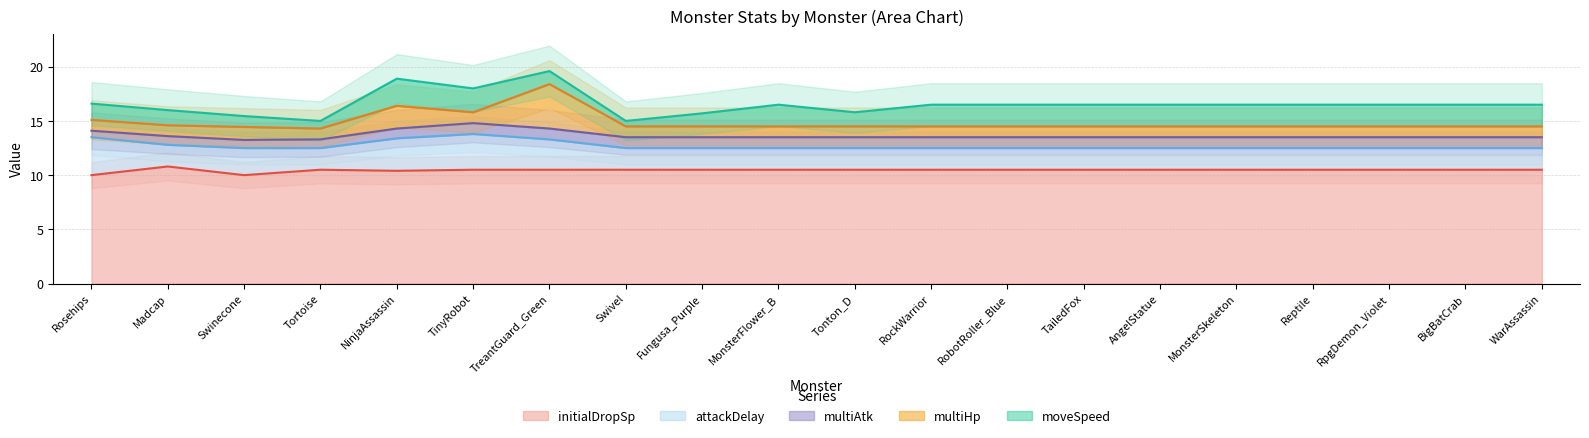

What is the approximate value of initialDropSp at Rosehips?

10.0